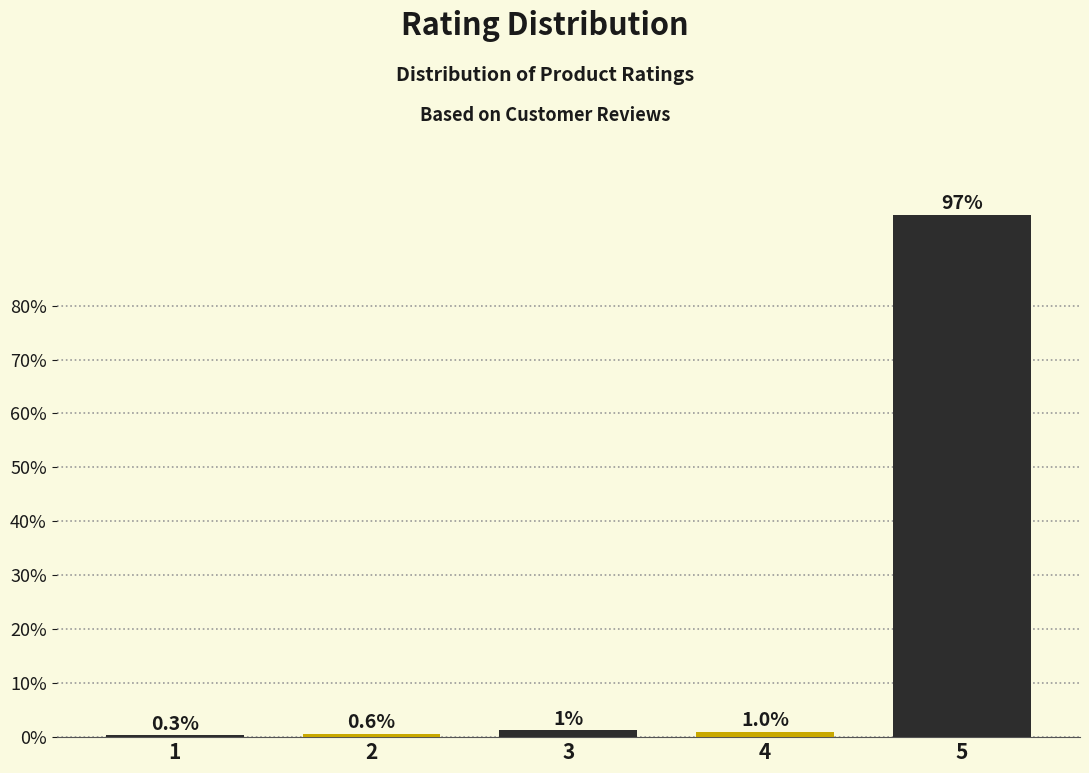

Is it true that the value at 4 is 1.0?

True